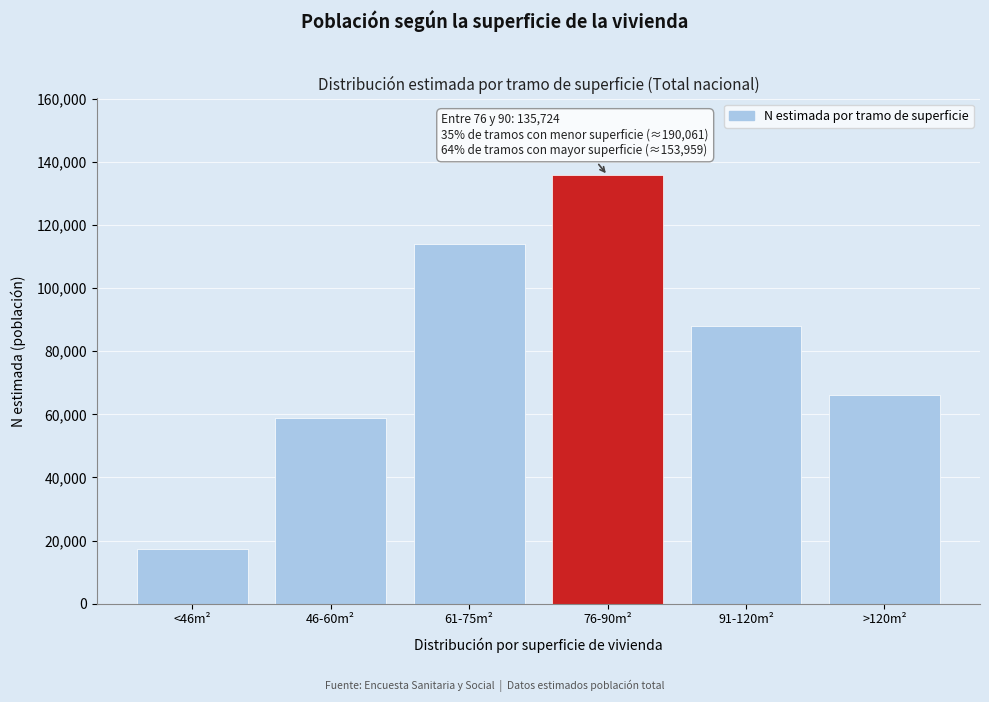

Reading left to right, extract all data points from this chart.

17303	58824	113934	135724	87967	65992